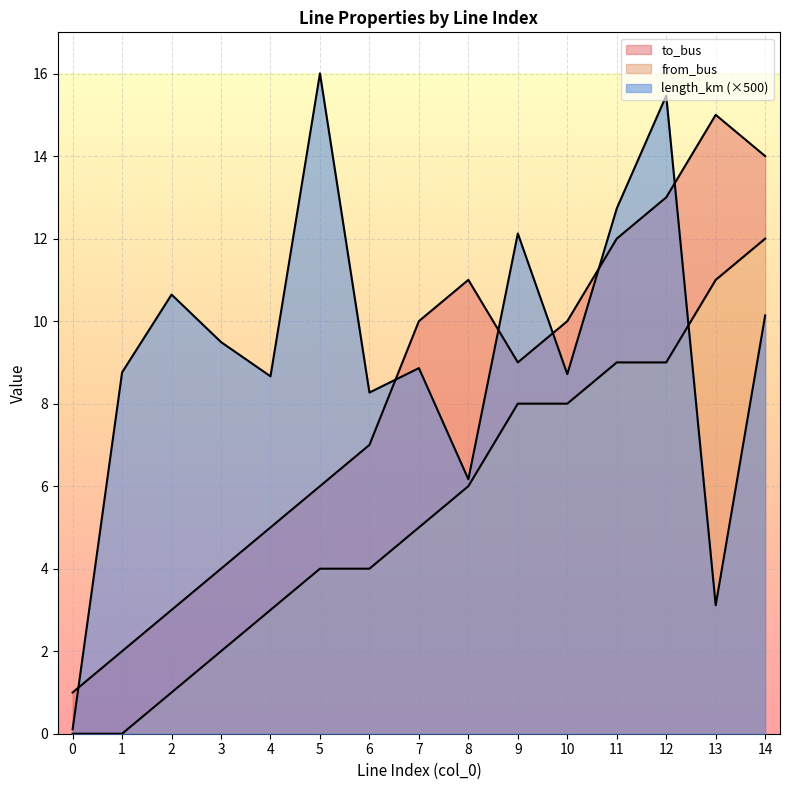

Rank the series by their maximum value, from lowest to highest.

from_bus, to_bus, length_km